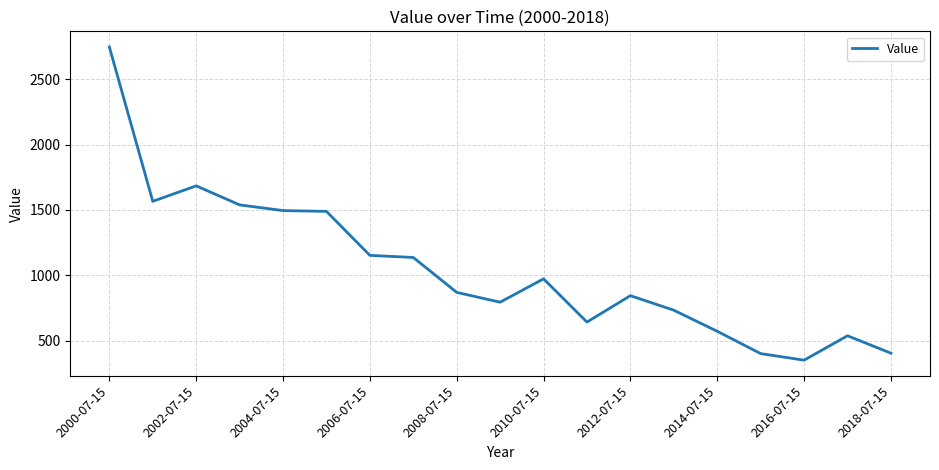

What is the smallest value displayed?

350.0